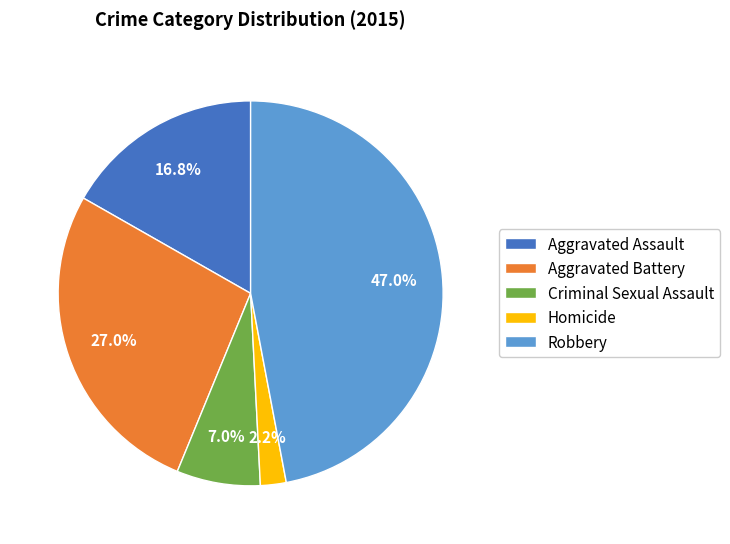

Between Robbery and Homicide, which is larger?

Robbery